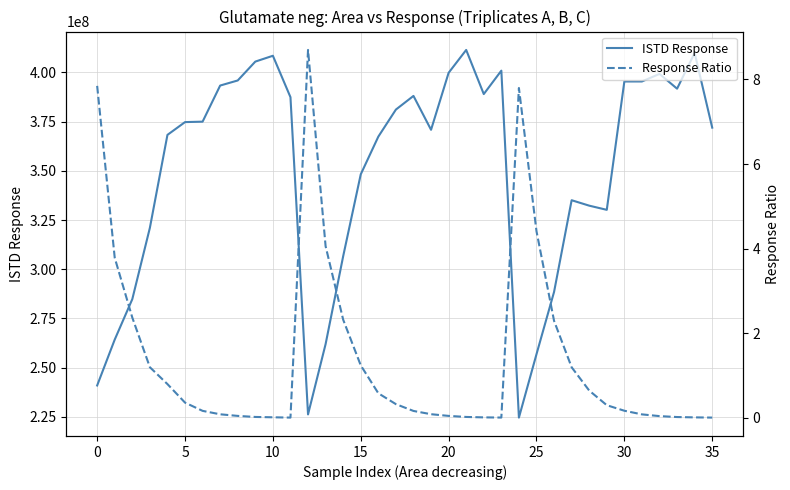

Is this an area chart (filled region under the line)?

No